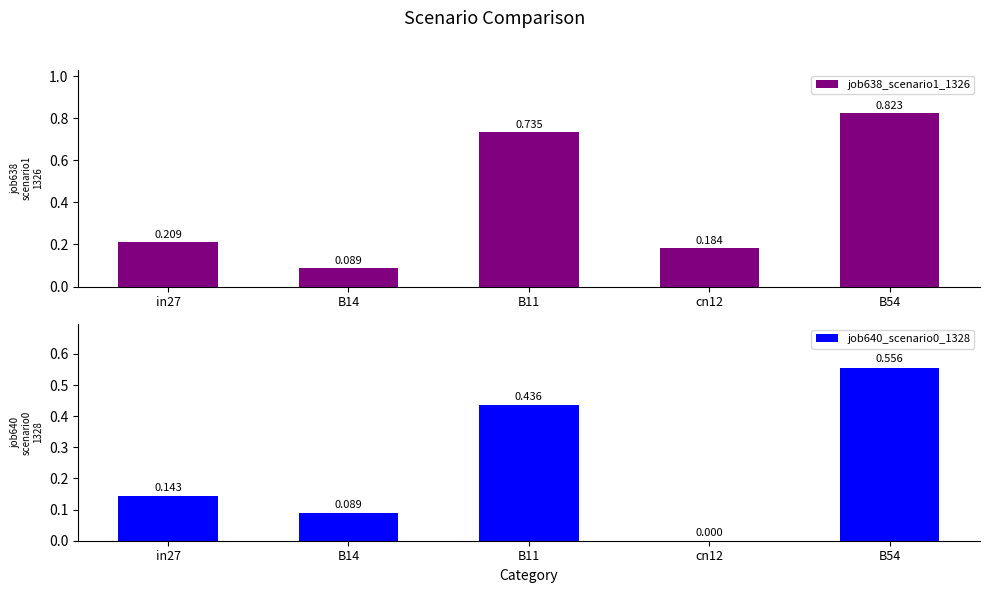

Is the value of job640_scenario0_1328 at cn12 greater than the value of job638_scenario1_1326 at cn12?

No